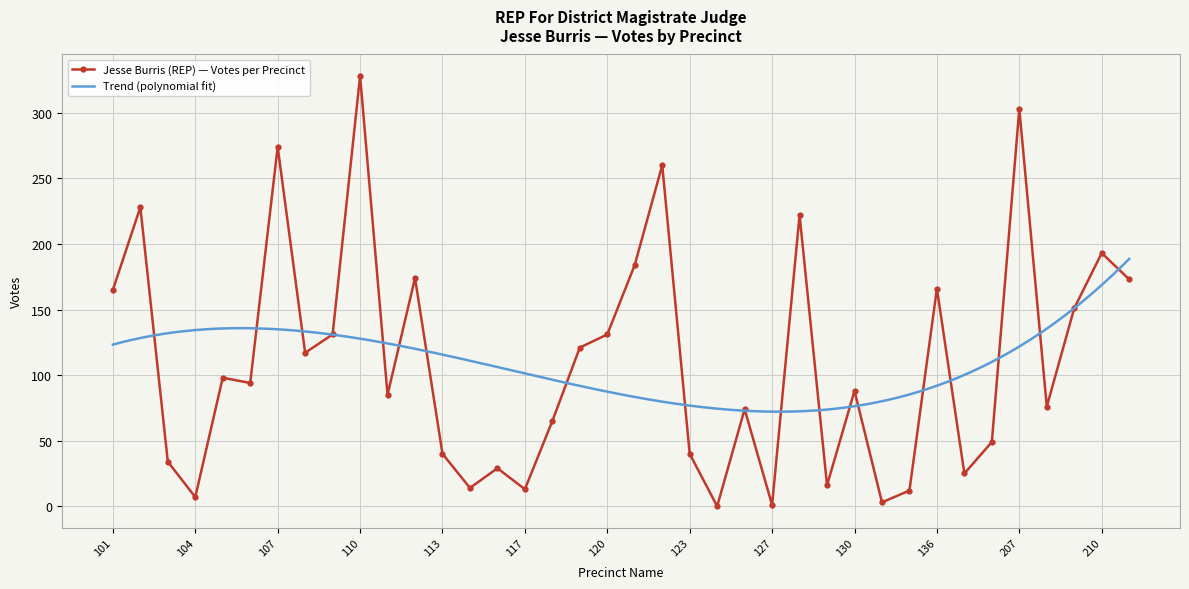

Where is the data nearest to the value 164?

101